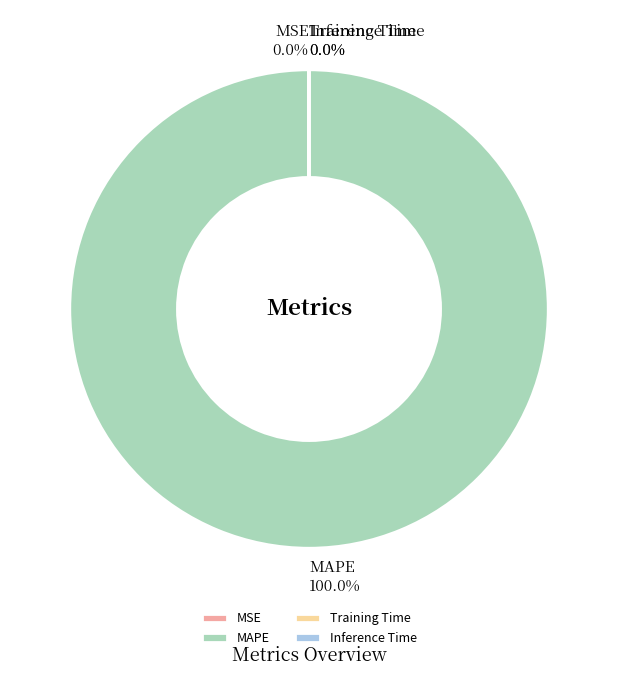

What is the largest slice in the pie chart?

MAPE